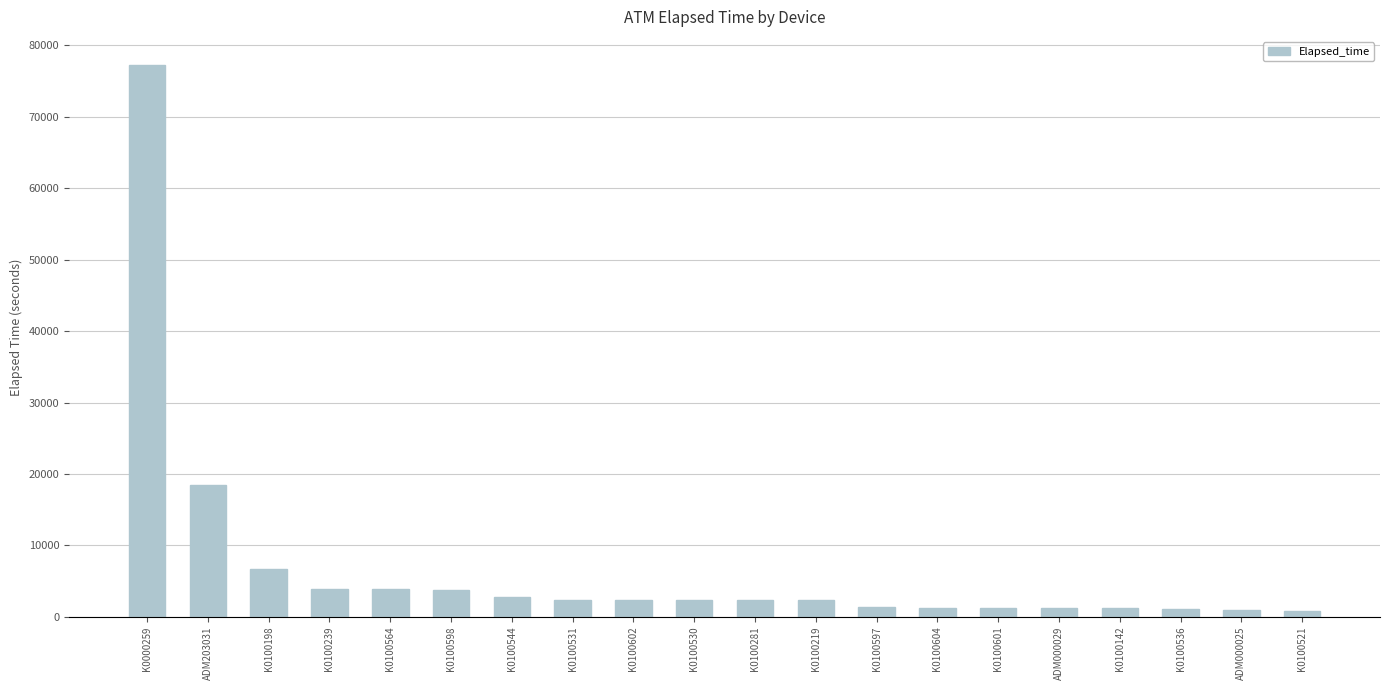

What value does the data have at K0100604?

1290